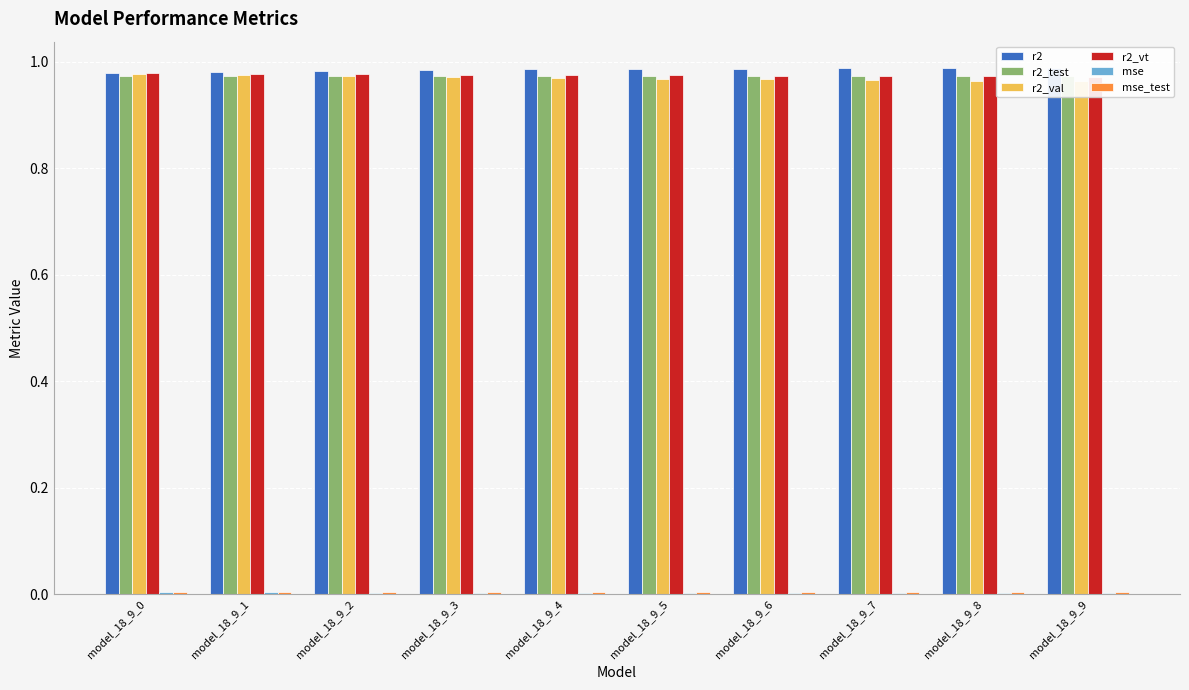

Reading left to right, list all the values displayed in this chart.

r2: 1.0	1.0	1.0	1.0	1.0	1.0	1.0	1.0	1.0	1.0
r2_test: 1.0	1.0	1.0	1.0	1.0	1.0	1.0	1.0	1.0	1.0
r2_val: 1.0	1.0	1.0	1.0	1.0	1.0	1.0	1.0	1.0	1.0
r2_vt: 1.0	1.0	1.0	1.0	1.0	1.0	1.0	1.0	1.0	1.0
mse: 0.0	0.0	0.0	0.0	0.0	0.0	0.0	0.0	0.0	0.0
mse_test: 0.0	0.0	0.0	0.0	0.0	0.0	0.0	0.0	0.0	0.0